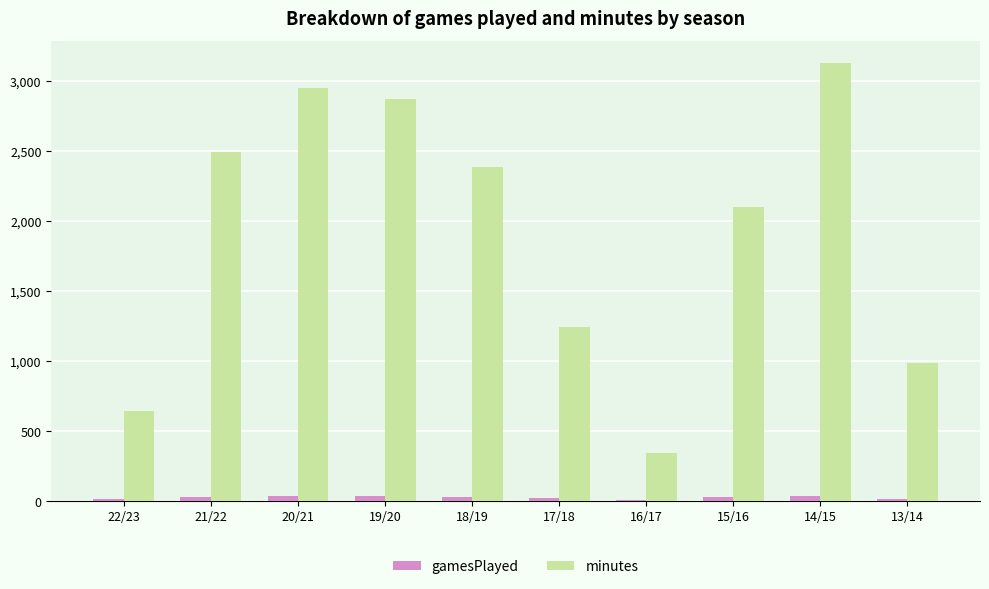

Is the value of gamesPlayed at 18/19 greater than the value of minutes at 20/21?

No